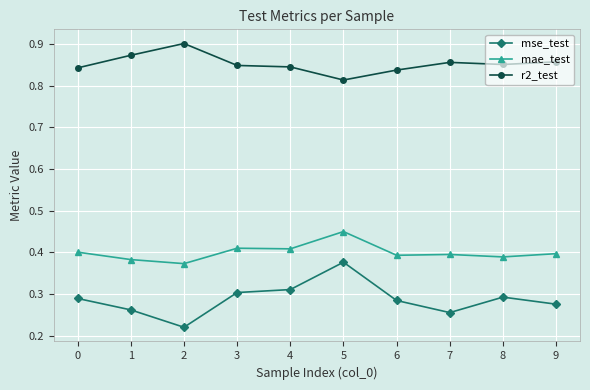

True or false: mse_test and mae_test cross at least once.

False